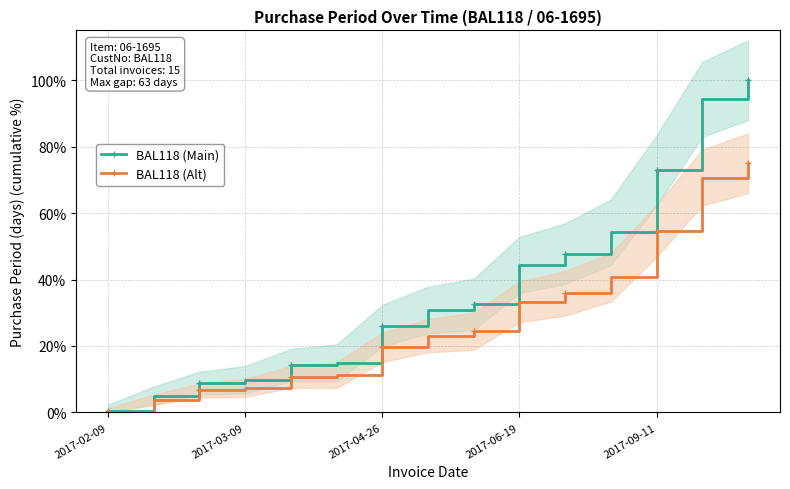

Which category has the lowest value in the BAL118 (Alt) series?

2017-02-09